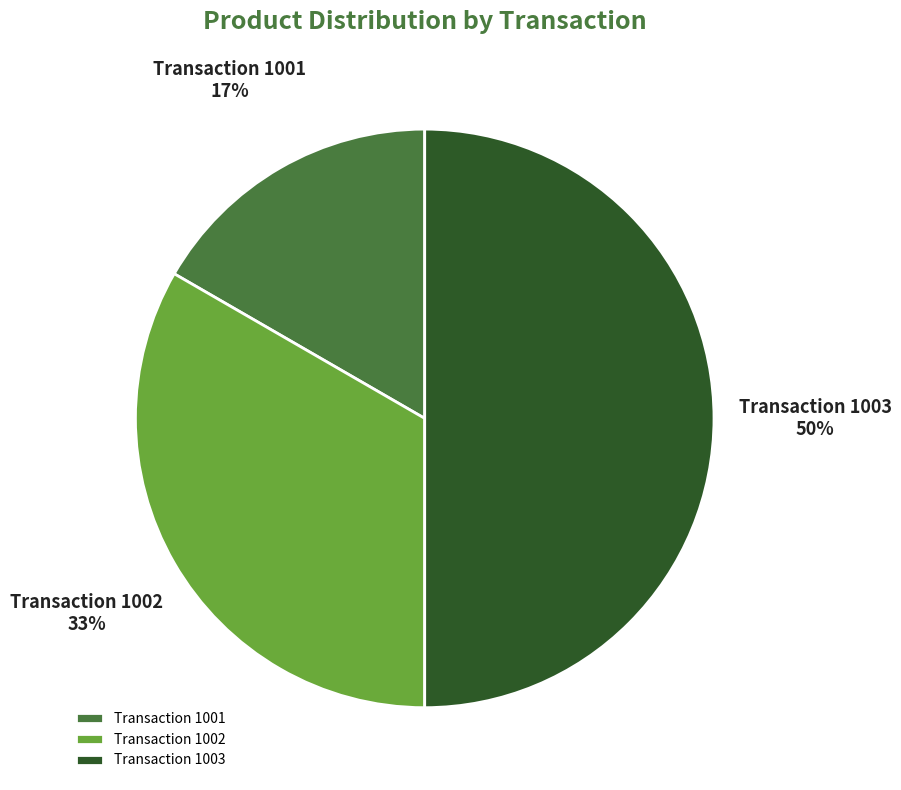

Rank the categories by value from lowest to highest.

Transaction 1001, Transaction 1002, Transaction 1003